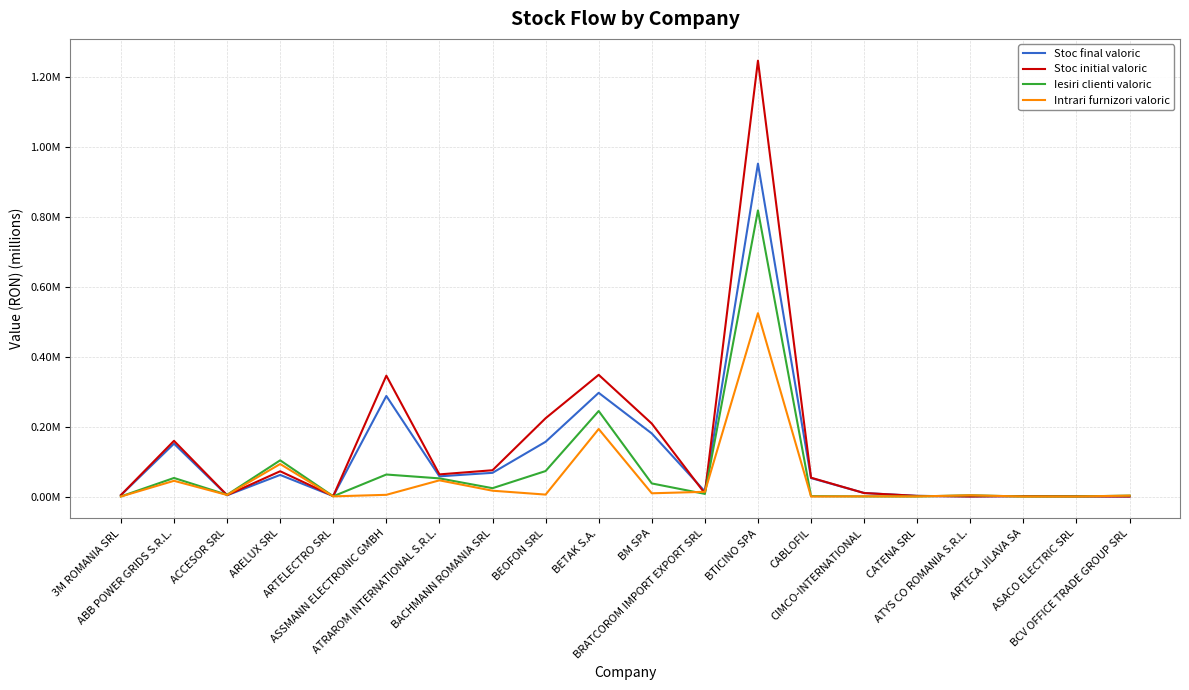

Reading left to right, what are all the values shown in this chart?

Stoc final valoric: 3M ROMANIA SRL=0.0	ABB POWER GRIDS S.R.L.=0.2	ACCESOR SRL=0.0	ARELUX SRL=0.1	ARTELECTRO SRL=0.0	ASSMANN ELECTRONIC GMBH=0.3	ATRAROM INTERNATIONAL S.R.L.=0.1	BACHMANN ROMANIA SRL=0.1	BEOFON SRL=0.2	BETAK S.A.=0.3	BM SPA=0.2	BRATCOROM IMPORT EXPORT SRL=0.0	BTICINO SPA=1.0	CABLOFIL=0.1	CIMCO-INTERNATIONAL=0.0	CATENA SRL=0.0	ATYS CO ROMANIA S.R.L.=0.0	ARTECA JILAVA SA=0.0	ASACO ELECTRIC SRL=0.0	BCV OFFICE TRADE GROUP SRL=0.0
Stoc initial valoric: 3M ROMANIA SRL=0.0	ABB POWER GRIDS S.R.L.=0.2	ACCESOR SRL=0.0	ARELUX SRL=0.1	ARTELECTRO SRL=0.0	ASSMANN ELECTRONIC GMBH=0.3	ATRAROM INTERNATIONAL S.R.L.=0.1	BACHMANN ROMANIA SRL=0.1	BEOFON SRL=0.2	BETAK S.A.=0.3	BM SPA=0.2	BRATCOROM IMPORT EXPORT SRL=0.0	BTICINO SPA=1.2	CABLOFIL=0.1	CIMCO-INTERNATIONAL=0.0	CATENA SRL=0.0	ATYS CO ROMANIA S.R.L.=0.0	ARTECA JILAVA SA=0.0	ASACO ELECTRIC SRL=0.0	BCV OFFICE TRADE GROUP SRL=0.0
Iesiri clienti valoric: 3M ROMANIA SRL=0.0	ABB POWER GRIDS S.R.L.=0.1	ACCESOR SRL=0.0	ARELUX SRL=0.1	ARTELECTRO SRL=0.0	ASSMANN ELECTRONIC GMBH=0.1	ATRAROM INTERNATIONAL S.R.L.=0.1	BACHMANN ROMANIA SRL=0.0	BEOFON SRL=0.1	BETAK S.A.=0.2	BM SPA=0.0	BRATCOROM IMPORT EXPORT SRL=0.0	BTICINO SPA=0.8	CABLOFIL=0.0	CIMCO-INTERNATIONAL=0.0	CATENA SRL=0.0	ATYS CO ROMANIA S.R.L.=0.0	ARTECA JILAVA SA=0.0	ASACO ELECTRIC SRL=0.0	BCV OFFICE TRADE GROUP SRL=0.0
Intrari furnizori valoric: 3M ROMANIA SRL=0.0	ABB POWER GRIDS S.R.L.=0.0	ACCESOR SRL=0.0	ARELUX SRL=0.1	ARTELECTRO SRL=0.0	ASSMANN ELECTRONIC GMBH=0.0	ATRAROM INTERNATIONAL S.R.L.=0.0	BACHMANN ROMANIA SRL=0.0	BEOFON SRL=0.0	BETAK S.A.=0.2	BM SPA=0.0	BRATCOROM IMPORT EXPORT SRL=0.0	BTICINO SPA=0.5	CABLOFIL=0.0	CIMCO-INTERNATIONAL=0.0	CATENA SRL=0.0	ATYS CO ROMANIA S.R.L.=0.0	ARTECA JILAVA SA=0.0	ASACO ELECTRIC SRL=0.0	BCV OFFICE TRADE GROUP SRL=0.0